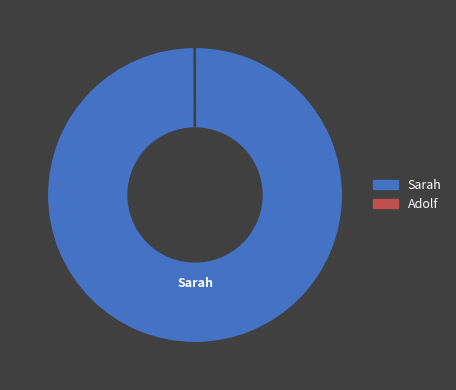

Which category has the biggest portion of the pie?

Sarah